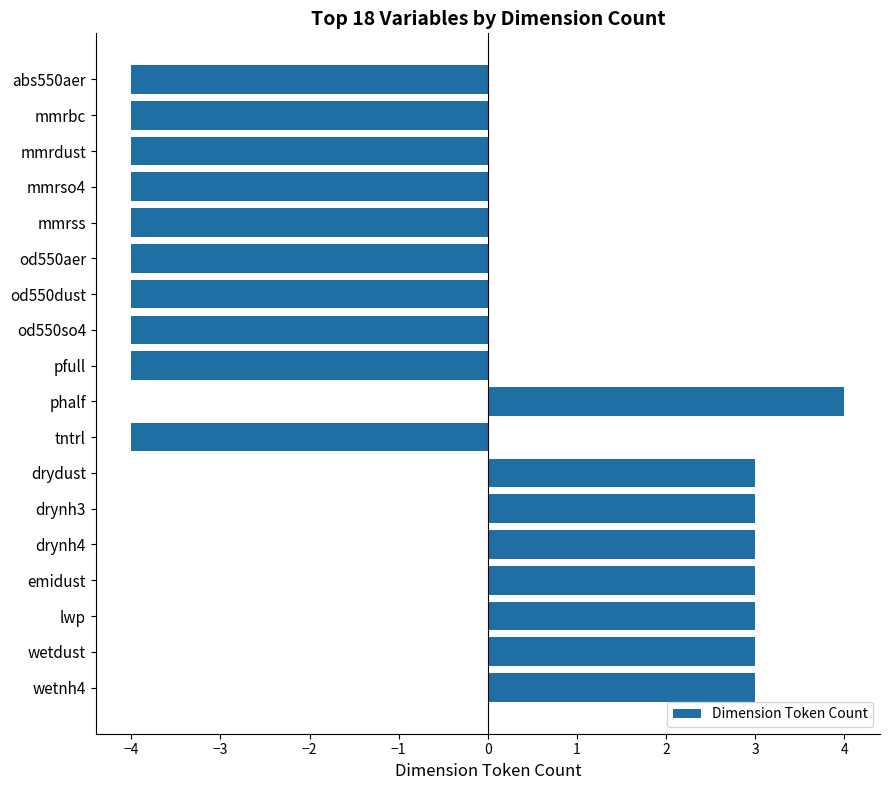

Which has a higher value, wetnh4 or od550aer?

wetnh4